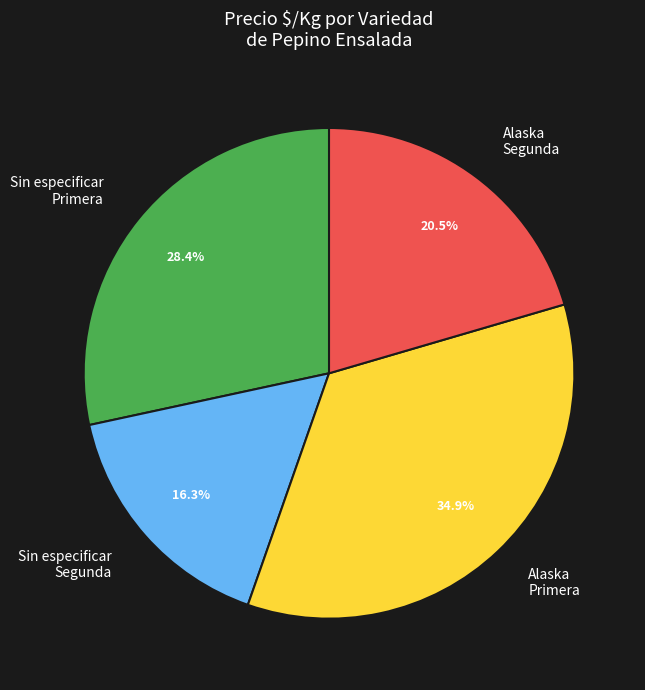

Is the sum of Sin especificar Primera and Alaska Segunda greater than half?

No